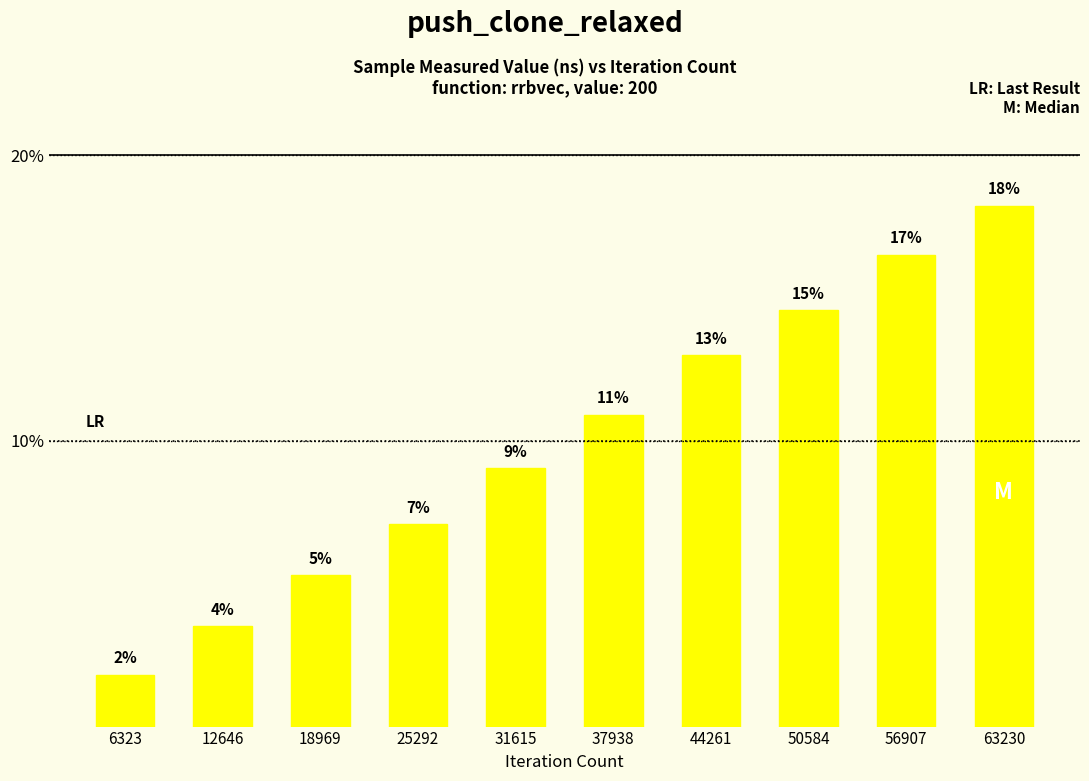

What is the value of the 7th bar from the left?

13.0